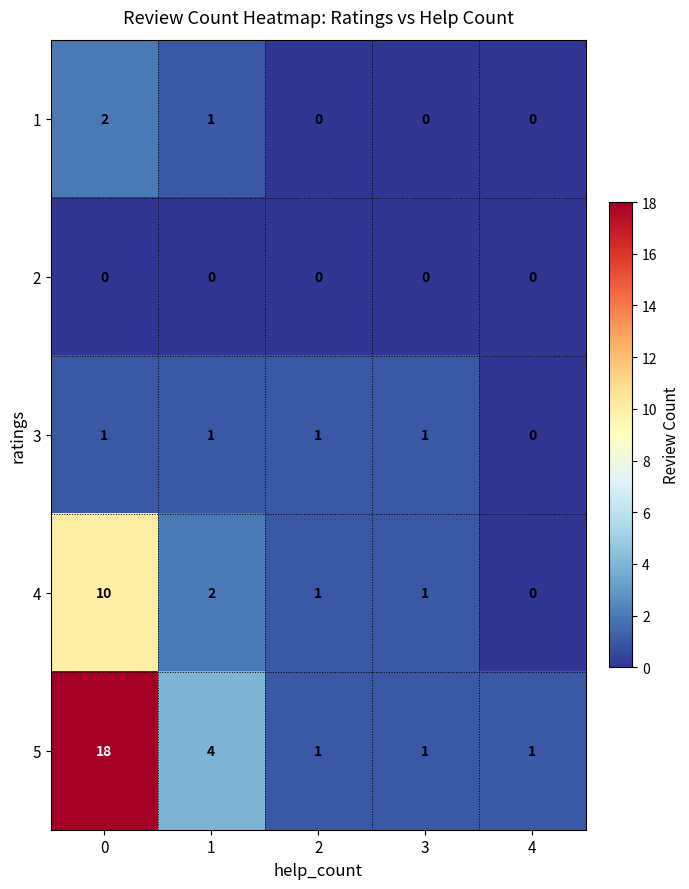

At how many categories does at least one series exceed 17?

1